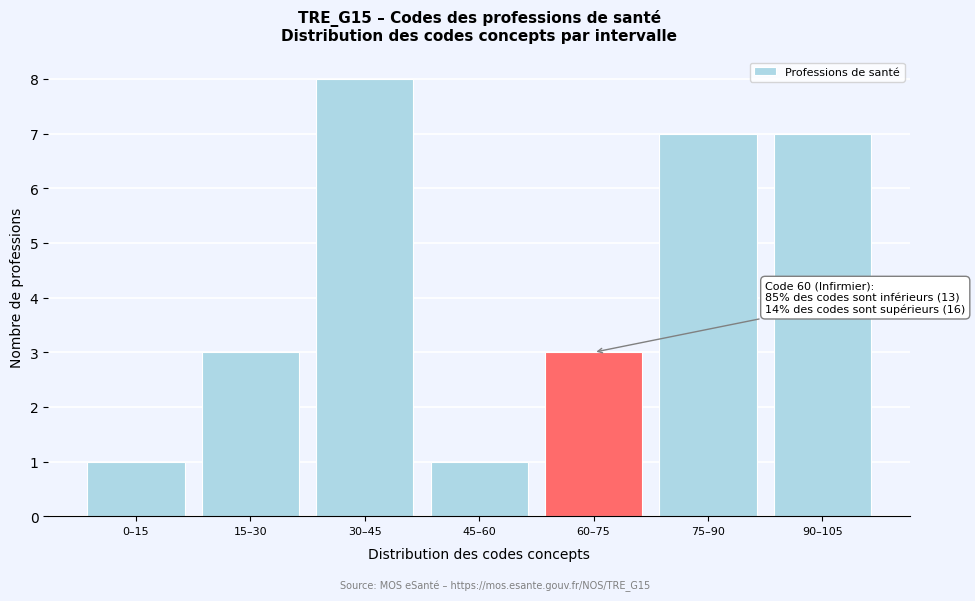

Reading left to right, extract all data points from this chart.

0–15=1	15–30=3	30–45=8	45–60=1	60–75=3	75–90=7	90–105=7